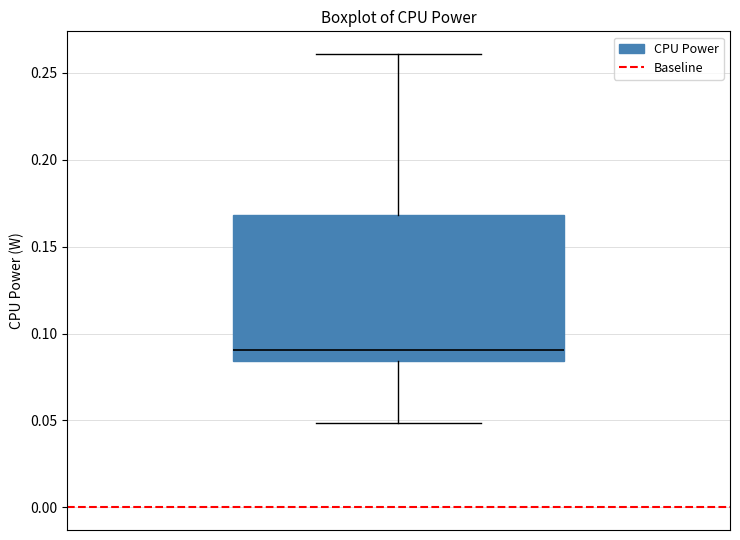

Transcribe this box plot: give where the median line is, the range the box spans, and where the two whiskers end, as read against the y-axis. The values are not printed on the chart, so give them approximately, as read against the axis.

median 0.090, box 0.085 to 0.170, whiskers 0.050 to 0.260